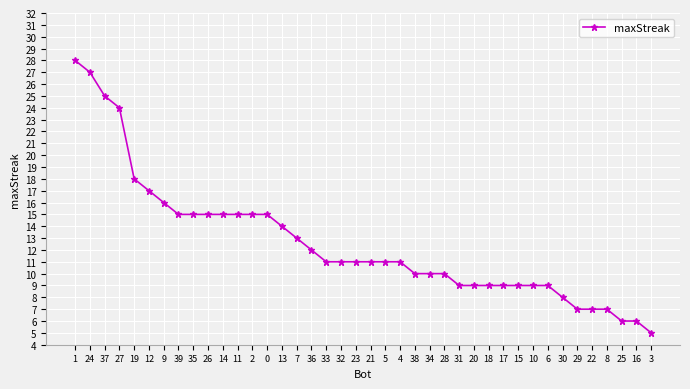

Does the chart have visible grid lines?

Yes